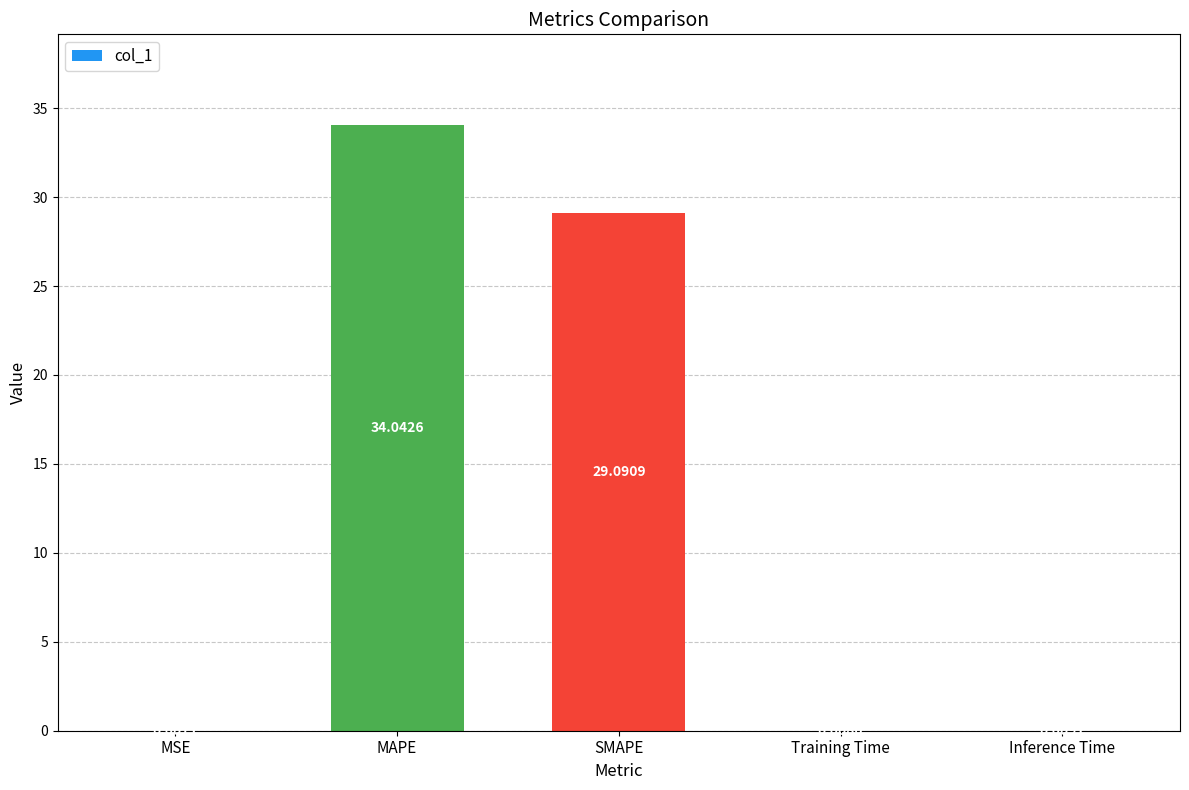

What is the approximate value at MAPE?

34.0